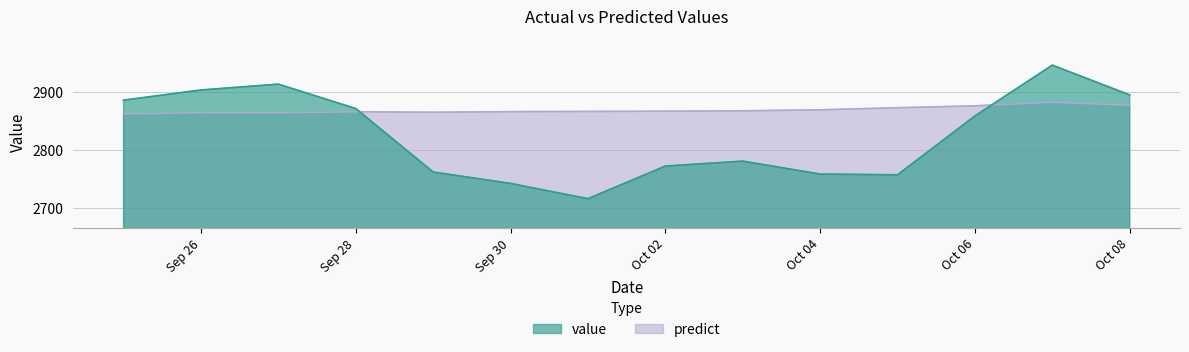

The value series shows 2894.2 at Oct 08. True or false?

True